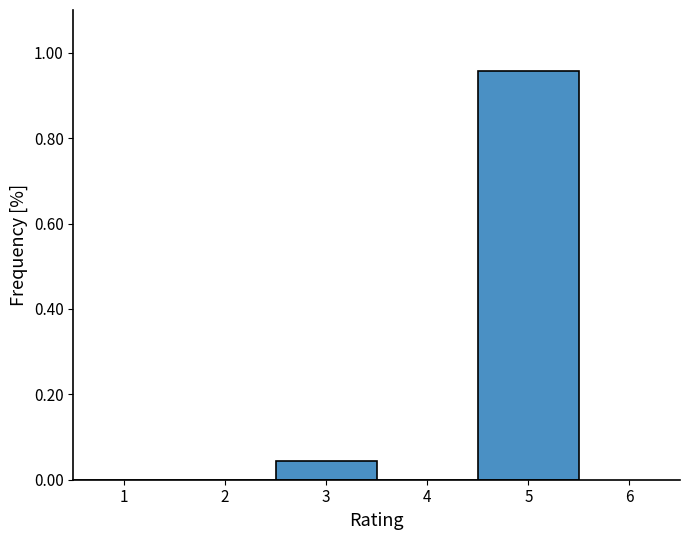

Which range on the x-axis has the tallest bar?

4.5 to 5.5